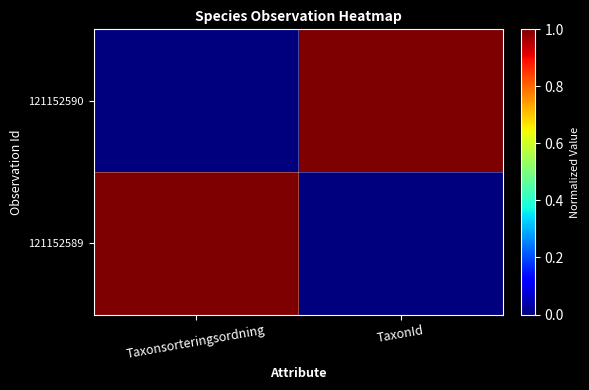

Which series has the largest range (max minus min)?

121152590